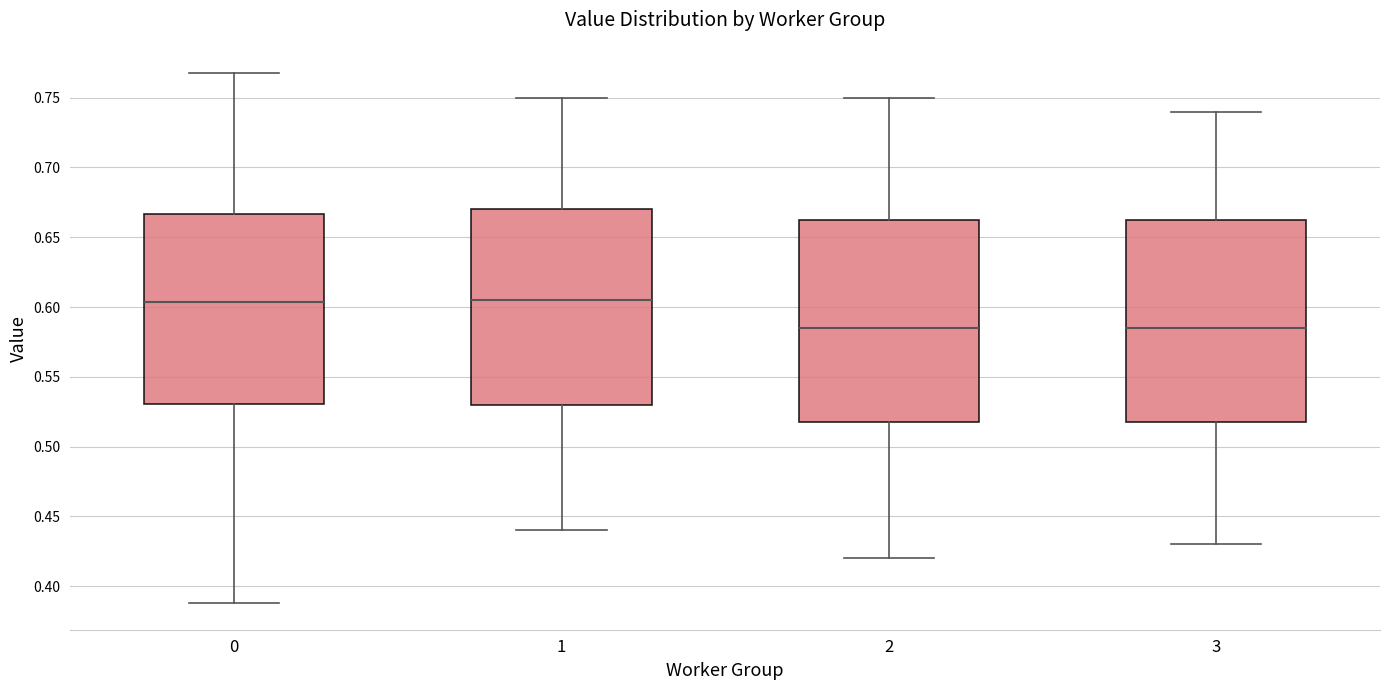

Where does the median line of the box at x = 2 sit on the y-axis? The values are not printed on the chart, so give them approximately, as read against the axis.

0.585